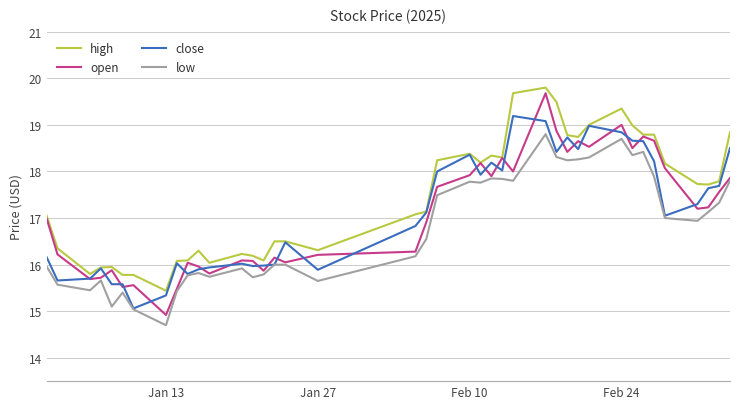

True or false: low and high cross at least once.

False